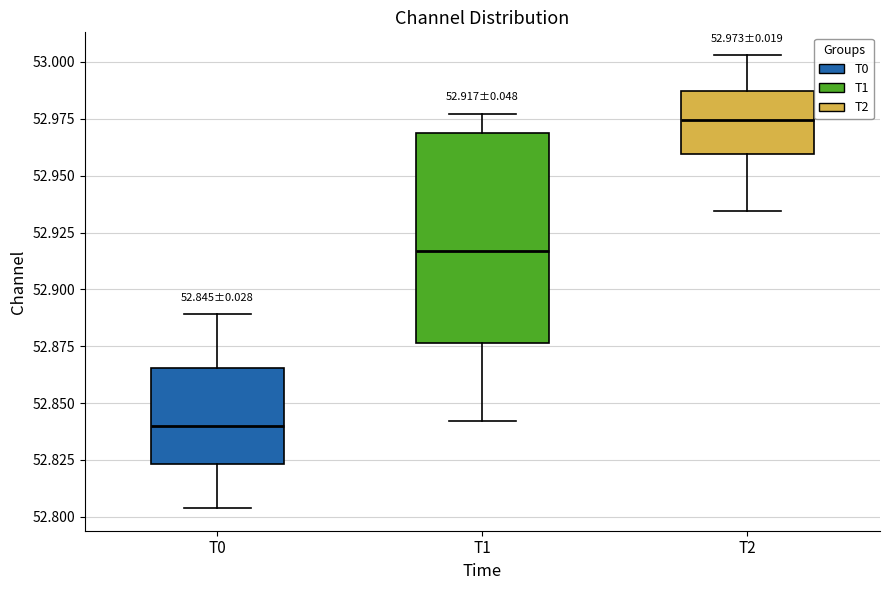

Which box has the highest median line?

T2